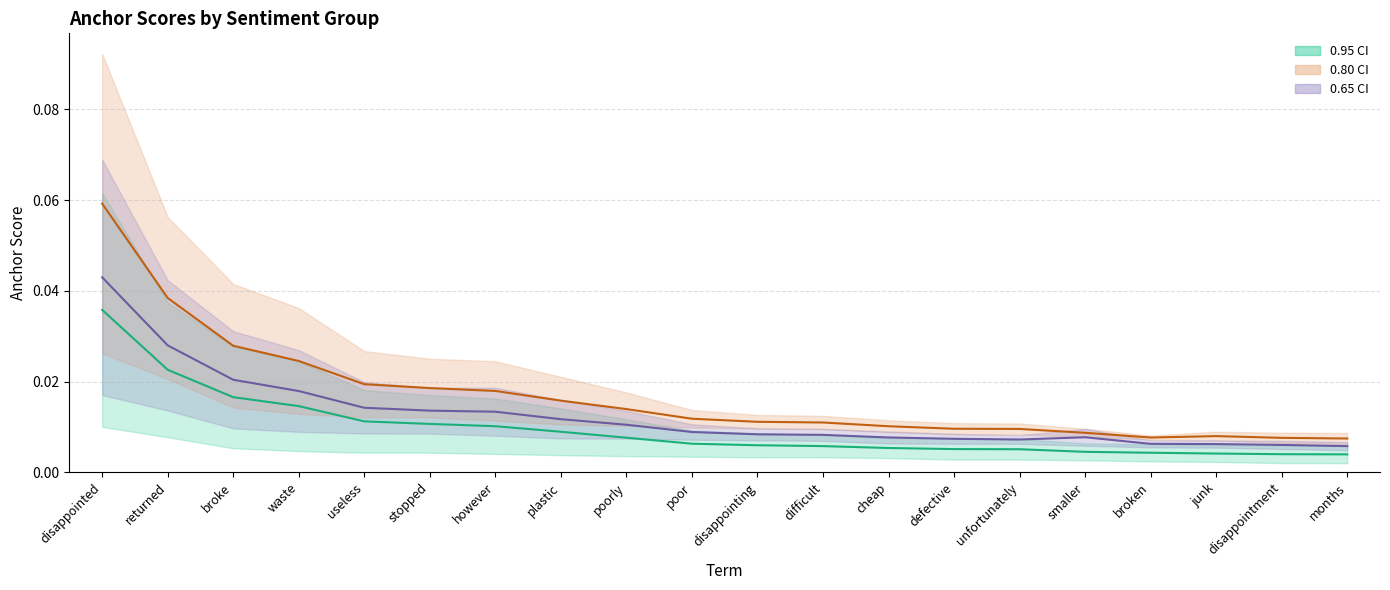

List the series in order of their peak value, lowest first.

0.95 center, 0.65 center, 0.80 center